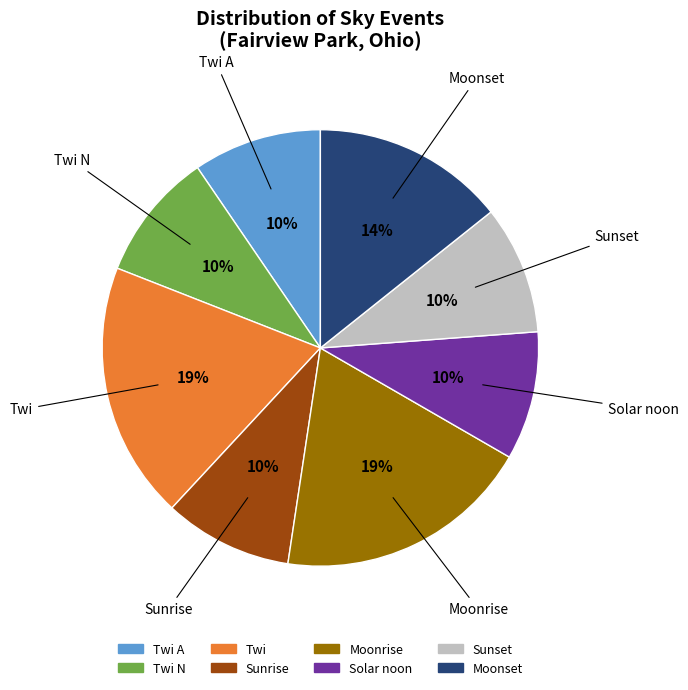

How many segments does this pie chart have?

8